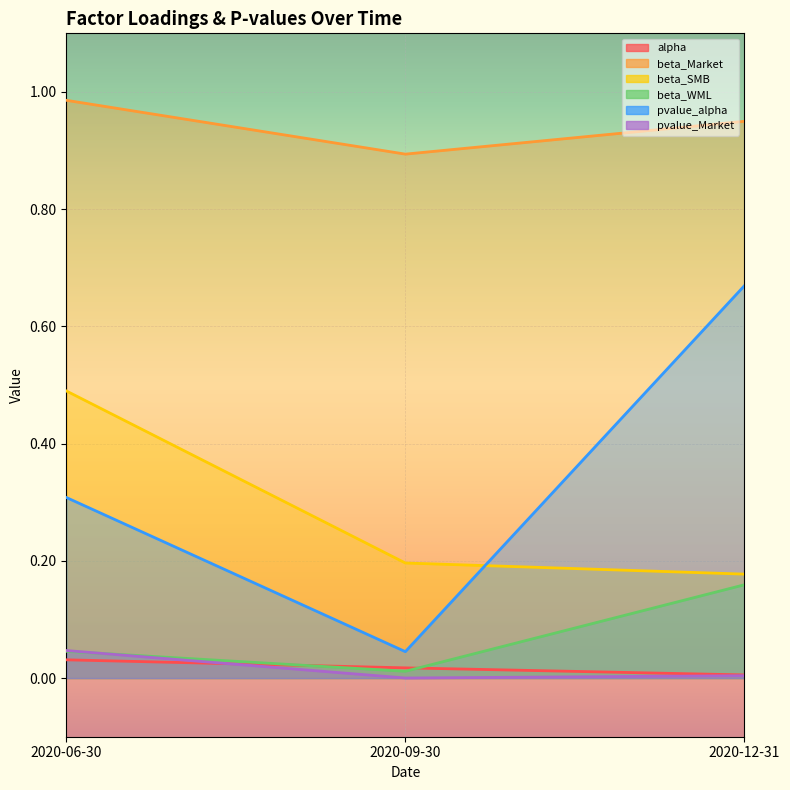

Reading left to right, list all the values displayed in this chart.

alpha: 2020-06-30=0.0	2020-09-30=0.0	2020-12-31=0.0
beta_Market: 2020-06-30=1.0	2020-09-30=0.9	2020-12-31=0.9
beta_SMB: 2020-06-30=0.5	2020-09-30=0.2	2020-12-31=0.2
beta_WML: 2020-06-30=0.0	2020-09-30=0.0	2020-12-31=0.2
pvalue_alpha: 2020-06-30=0.3	2020-09-30=0.0	2020-12-31=0.7
pvalue_Market: 2020-06-30=0.0	2020-09-30=0.0	2020-12-31=0.0